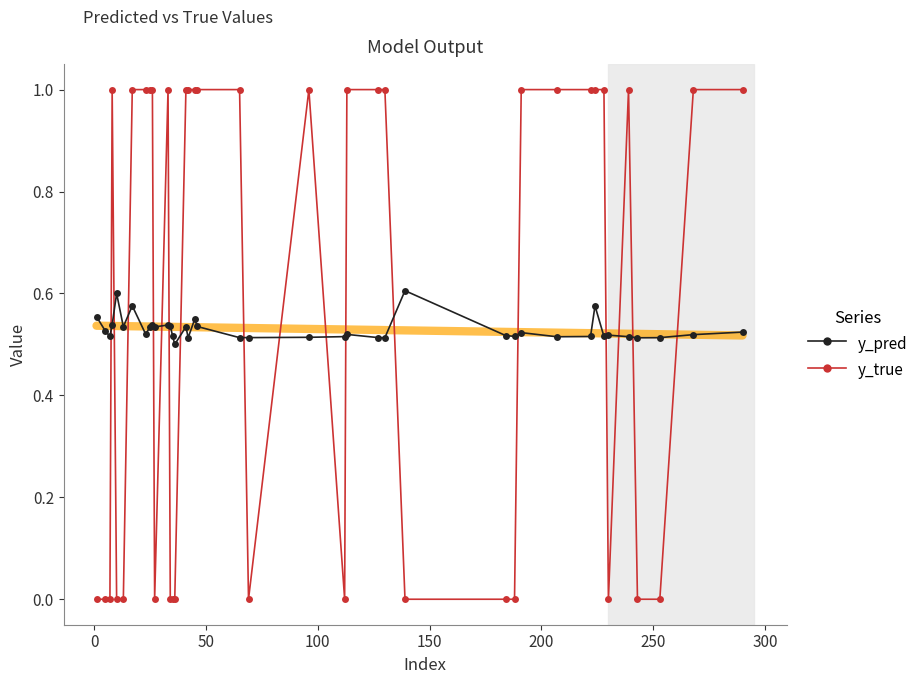

True or false: y_pred has more than 2 points higher than both neighbors.

True